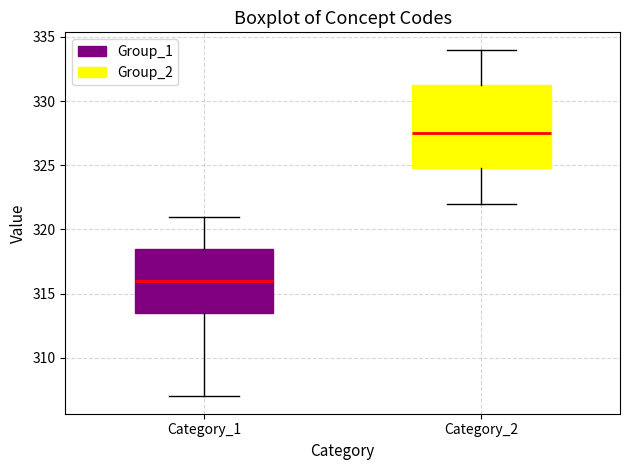

Which box has the highest median line?

Category_2